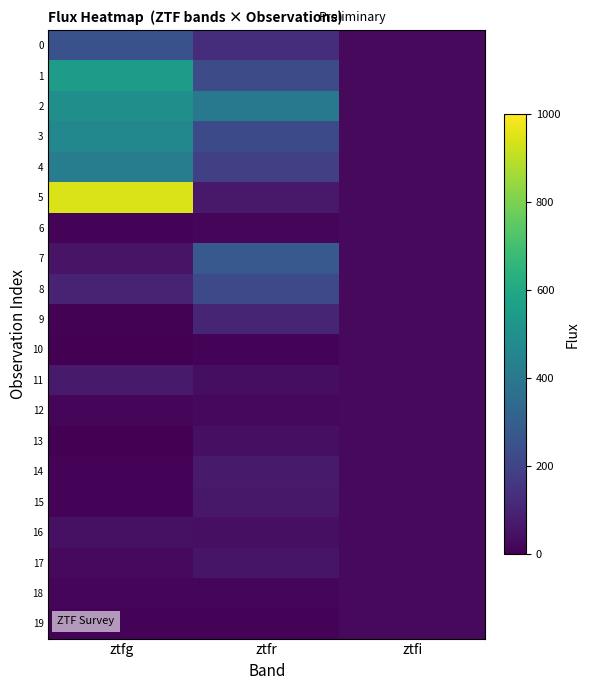

Between ztfi and ztfg, which is larger?

ztfg